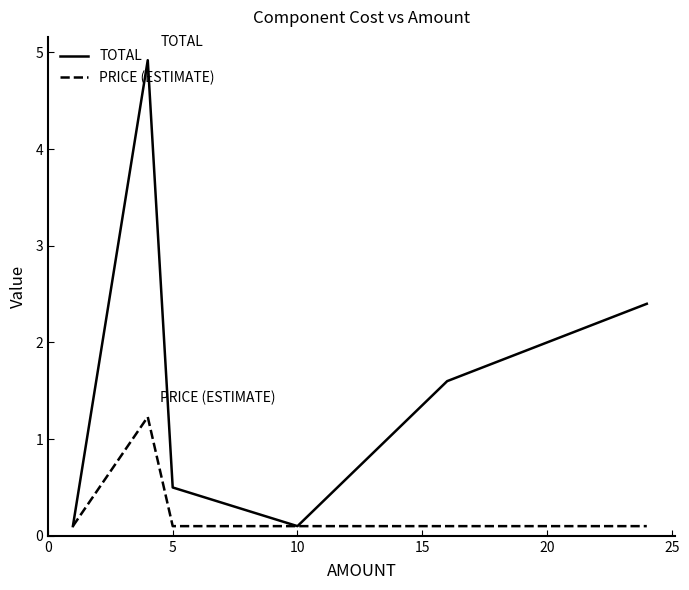

What is the greatest value displayed?

4.9